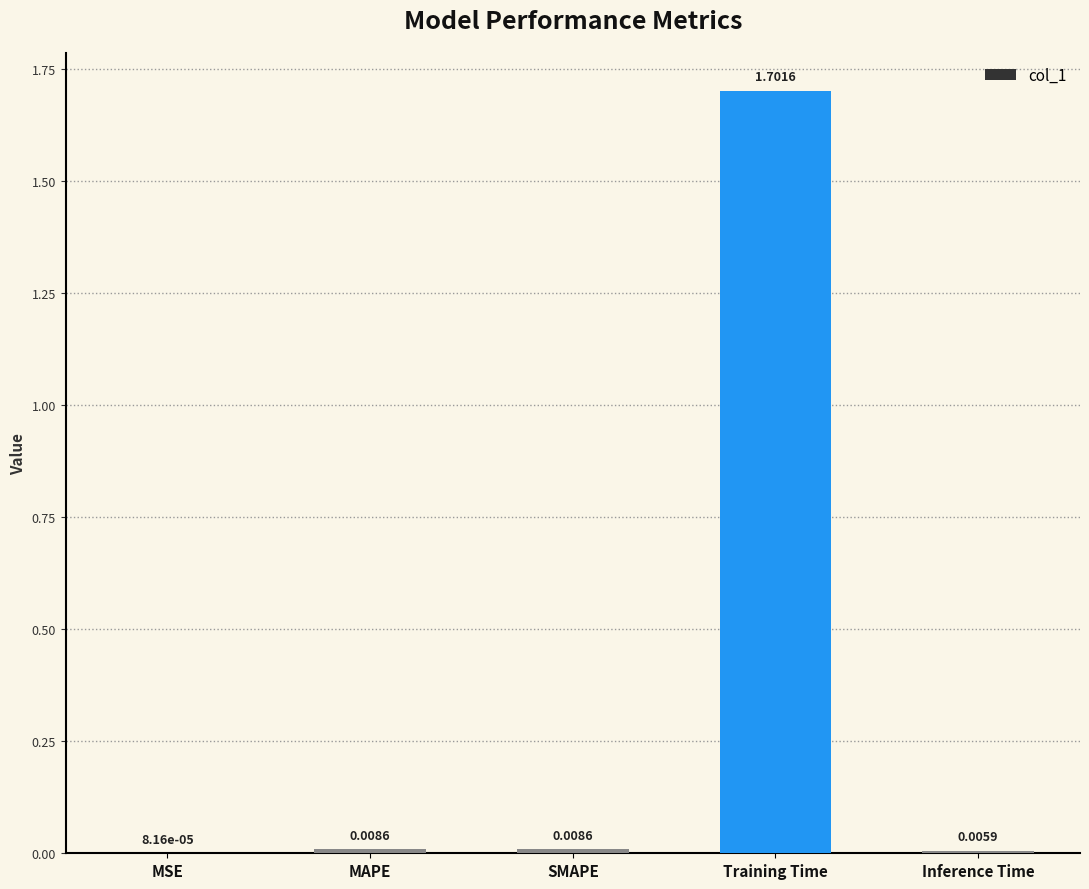

What is the change in value from SMAPE to Training Time?

+1.7